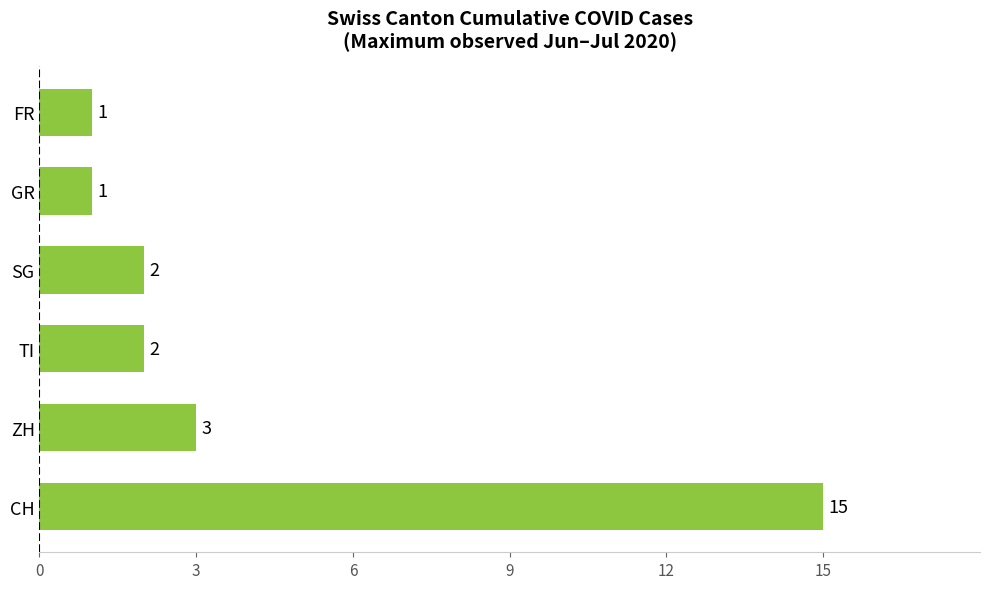

What is the sum of all values?

24